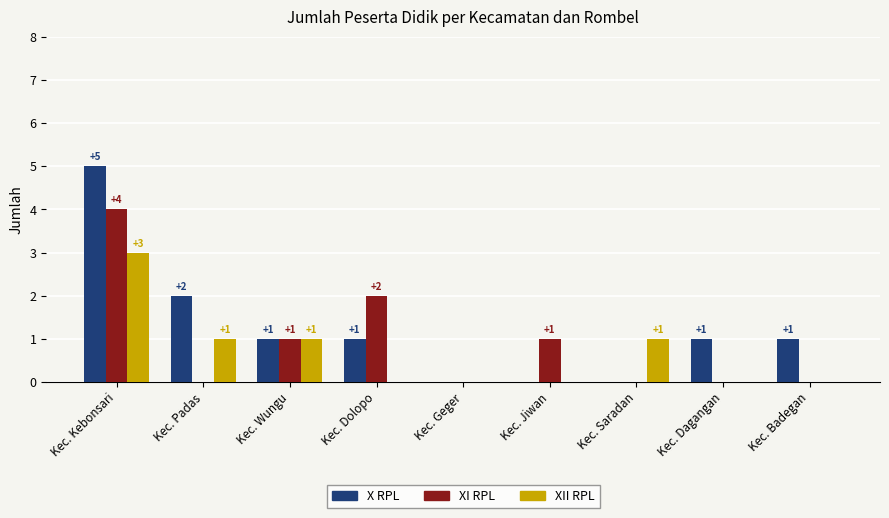

The value of X RPL at Kec. Dolopo is 0. True or false?

False